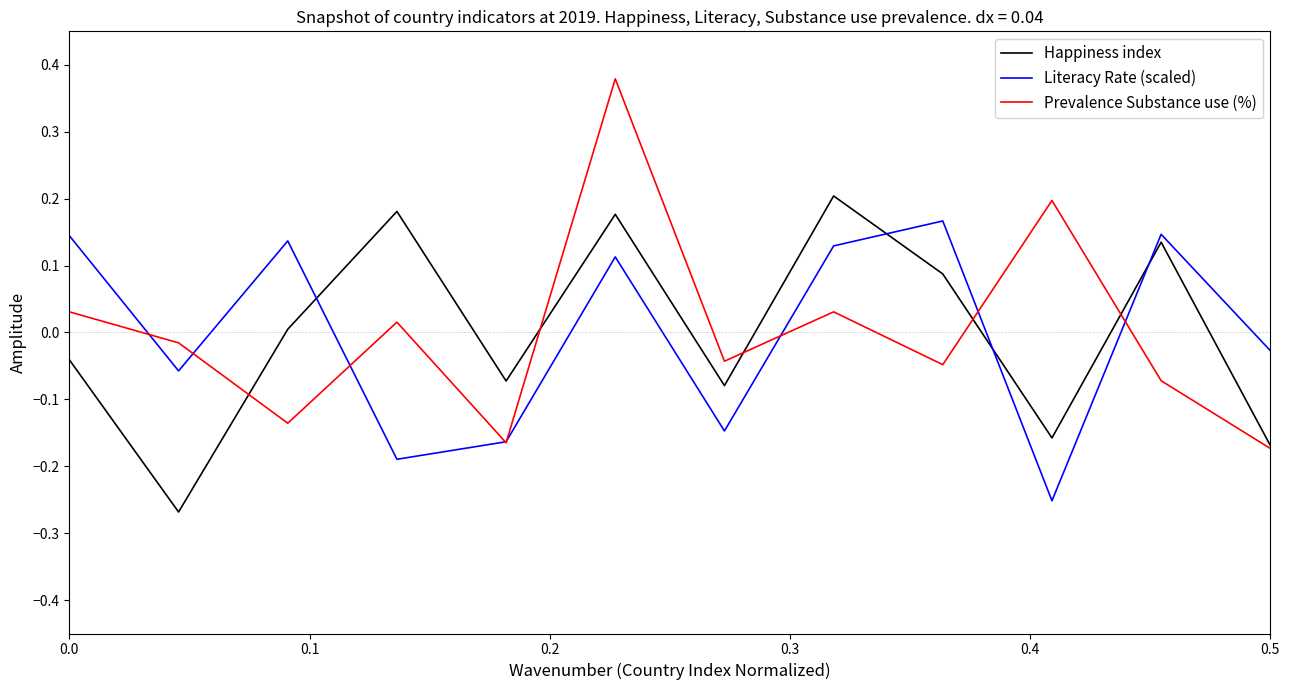

Which series has the largest range (max minus min)?

Prevalence Substance use (%)